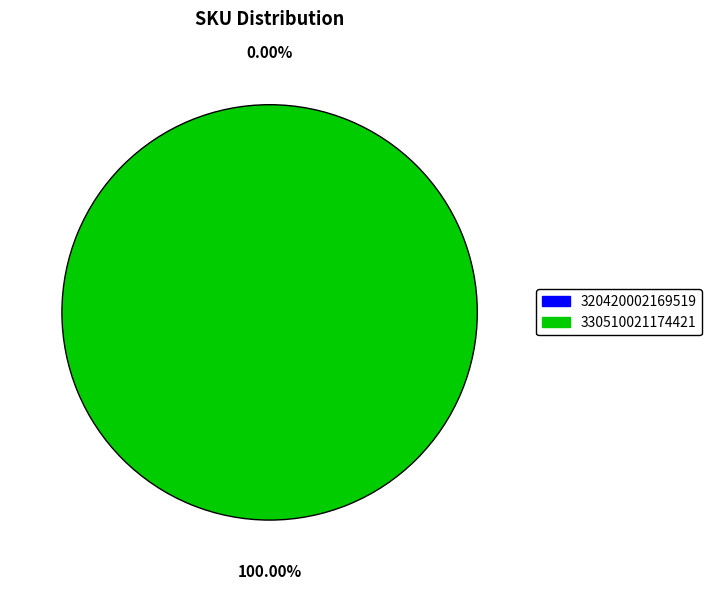

Which slice is the largest?

330510021174421